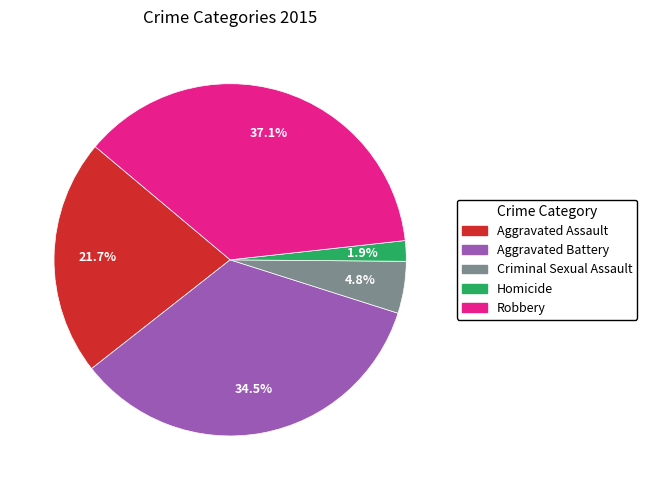

What is the ratio of the value at Homicide to the value at Aggravated Battery?

0.1